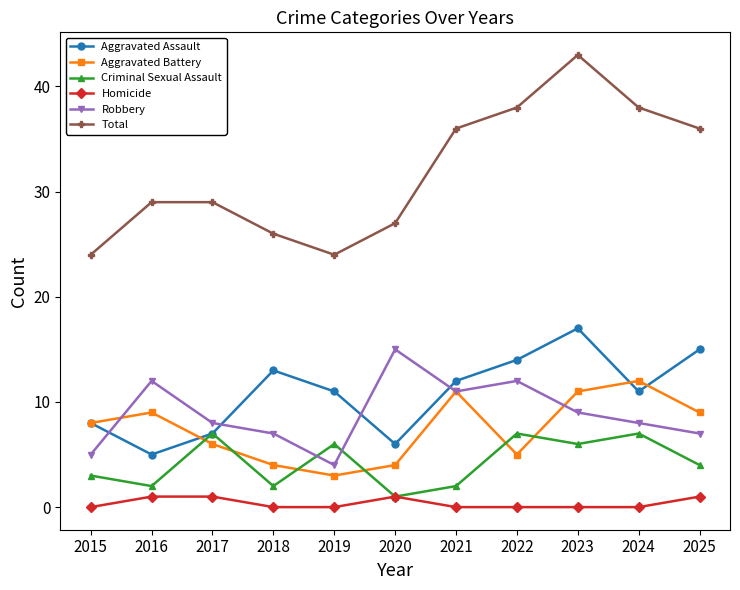

What is the value of the Robbery point at the 3rd from the left?

8